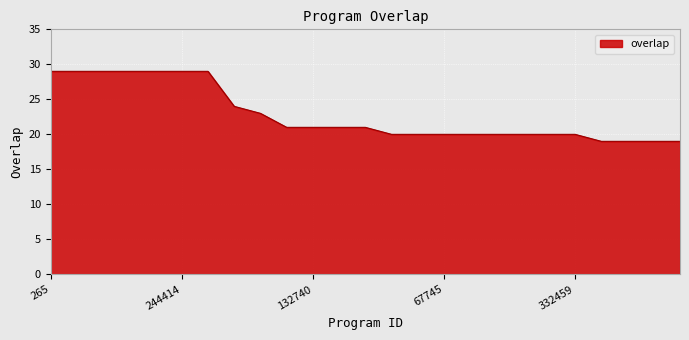

What is the greatest value displayed?

29